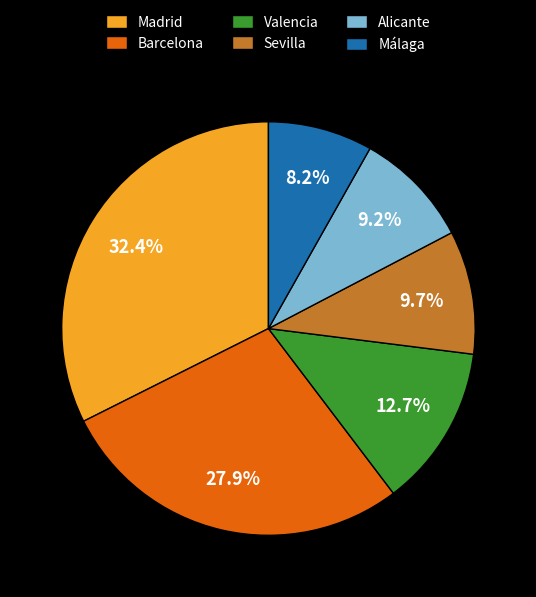

To the nearest percent, what is the difference between the Madrid and Málaga slice percentages?

24%